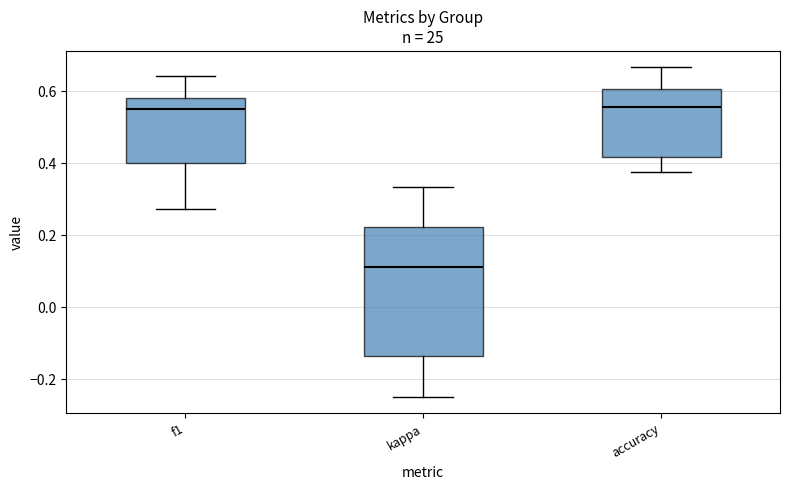

Reading left to right, read every box against the y-axis: the position of its median line, the range the box covers, and the ends of its whiskers. The values are not printed on the chart, so give them approximately, as read against the axis.

f1: median 0.56, box 0.40 to 0.58, whiskers 0.28 to 0.64
kappa: median 0.12, box -0.14 to 0.22, whiskers -0.24 to 0.34
accuracy: median 0.56, box 0.42 to 0.60, whiskers 0.38 to 0.66